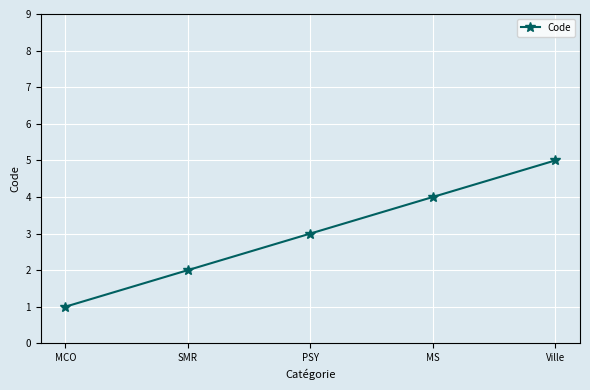

Count the values in the range 2 to 4.

3